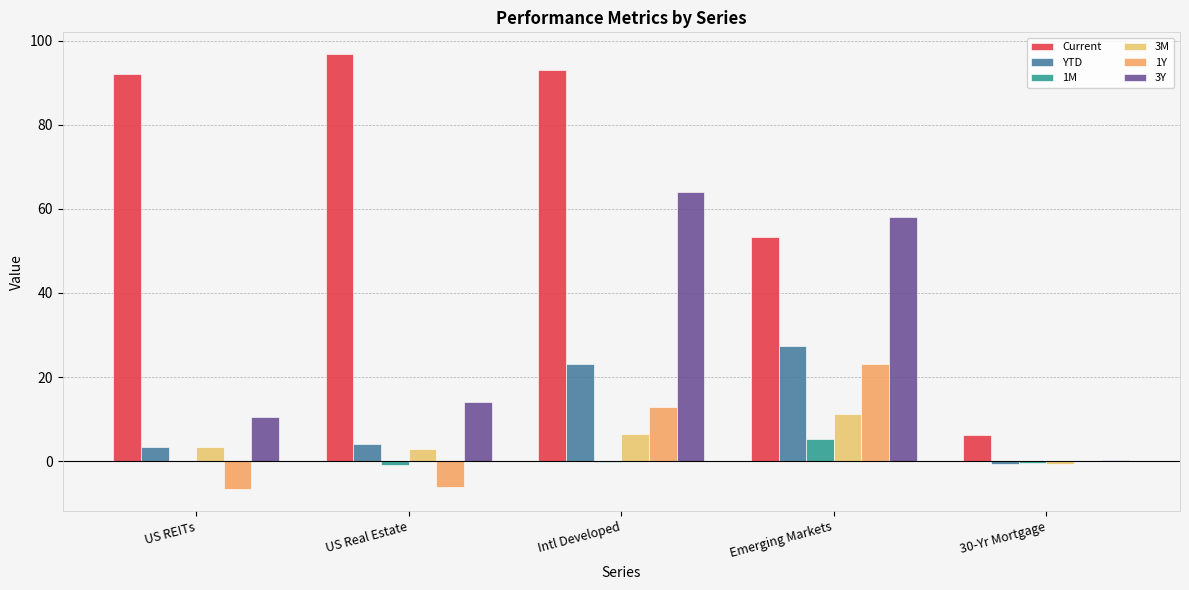

At which label does 1M first exceed 0?

Emerging Markets